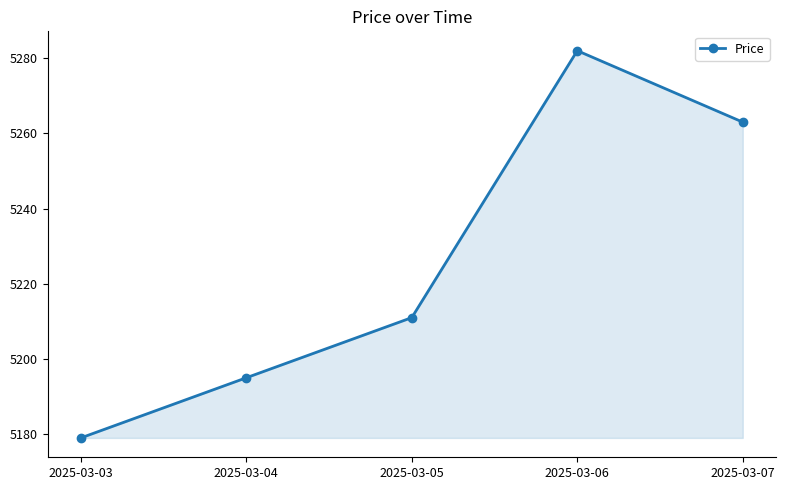

What value does the data have at 2025-03-03?

5179